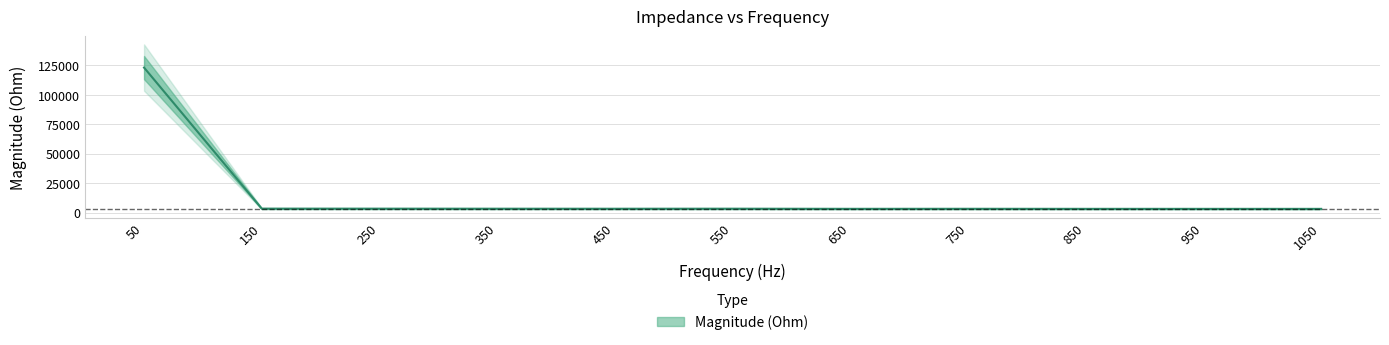

What is the value of the 7th point from the left?

3131.0